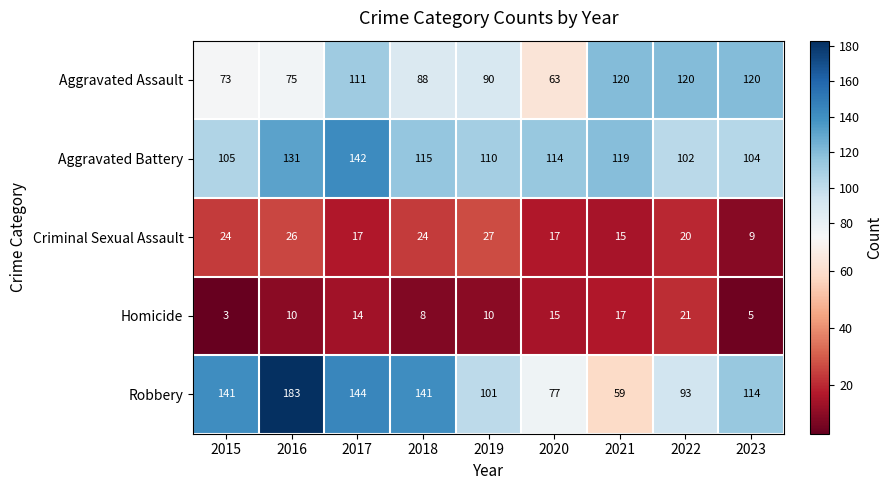

List the series in order of their peak value, highest first.

Robbery, Aggravated Battery, Aggravated Assault, Criminal Sexual Assault, Homicide